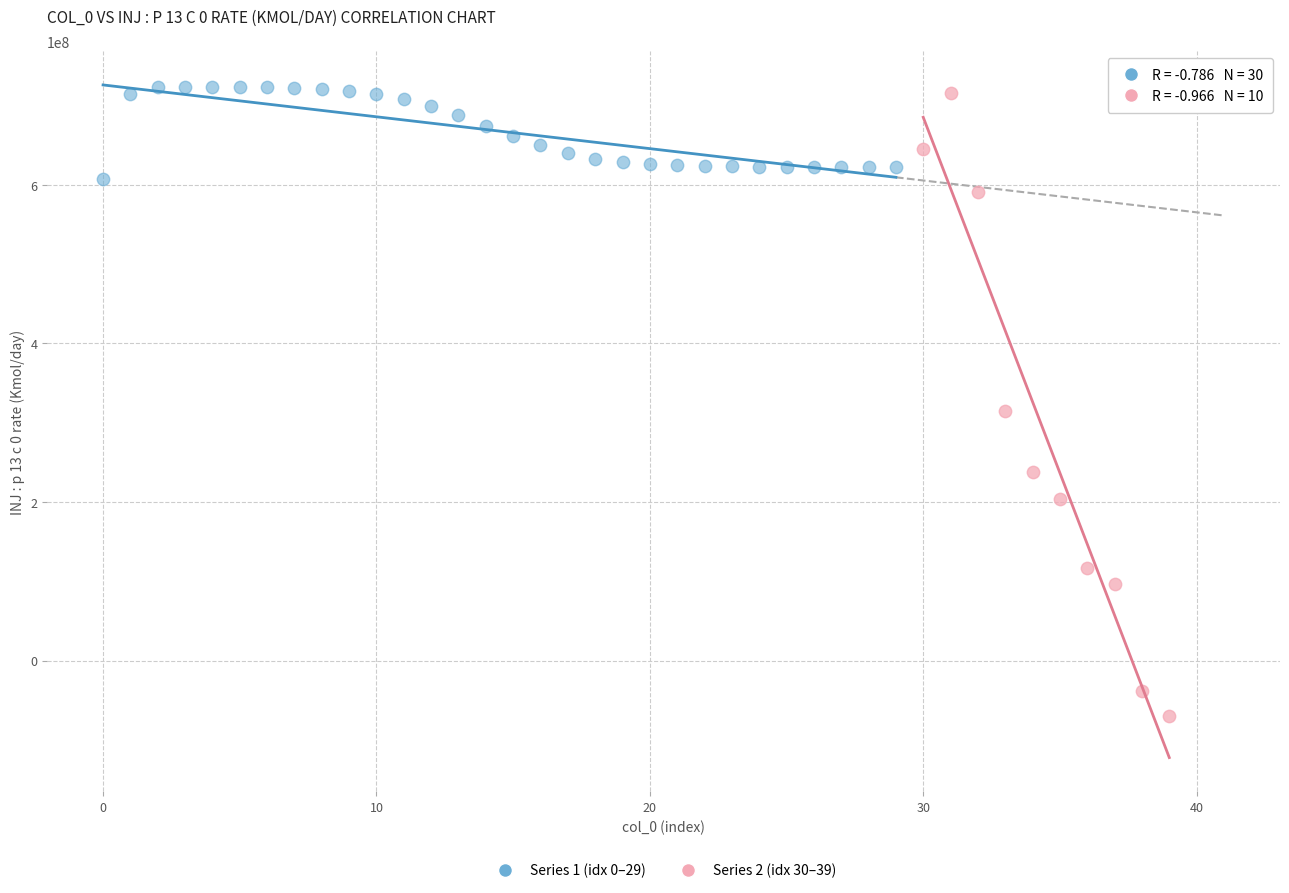

Which series reaches the maximum Y coordinate?

Series 1 (idx 0–29)